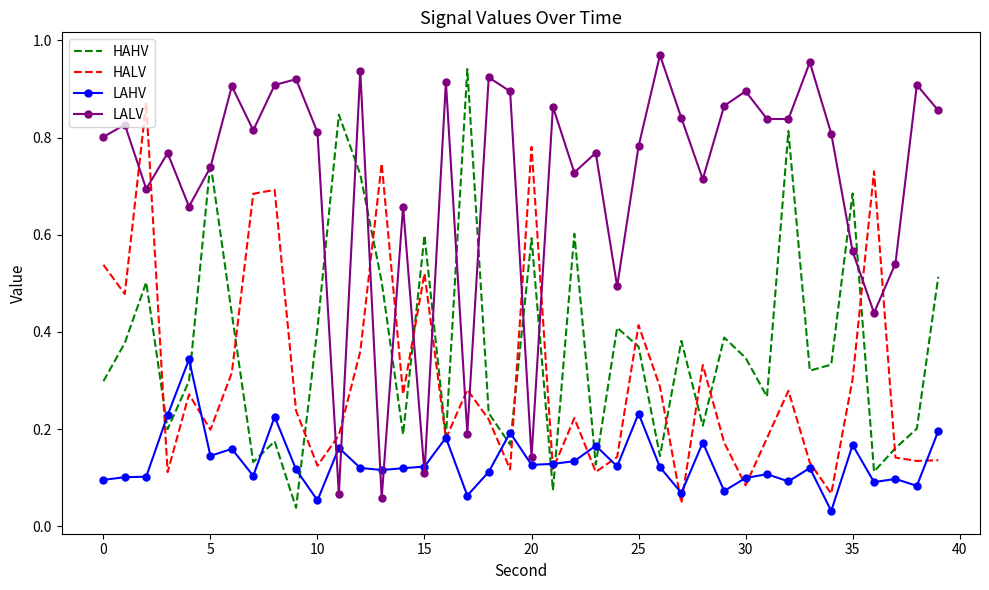

How many times do LALV and LAHV cross each other?

6